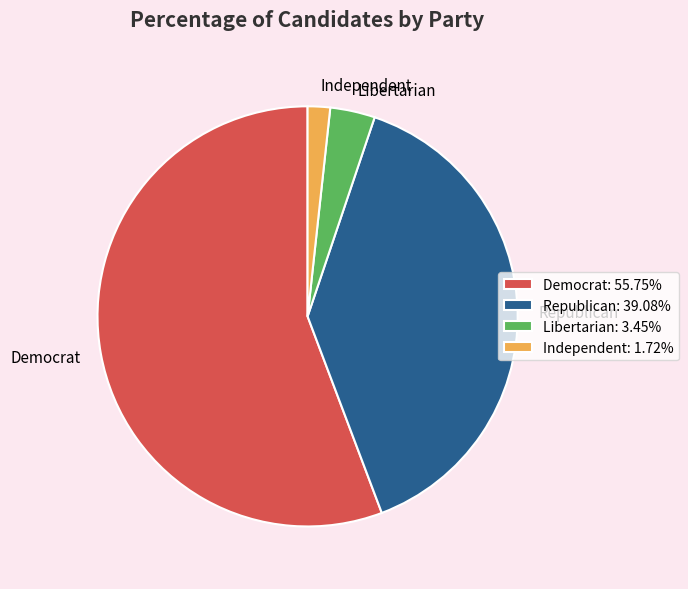

Which has a higher value, Independent or Democrat?

Democrat